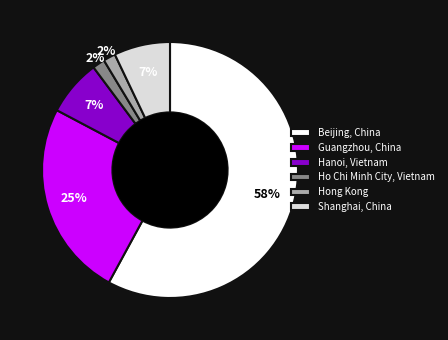

Count the number of slices in the pie.

6